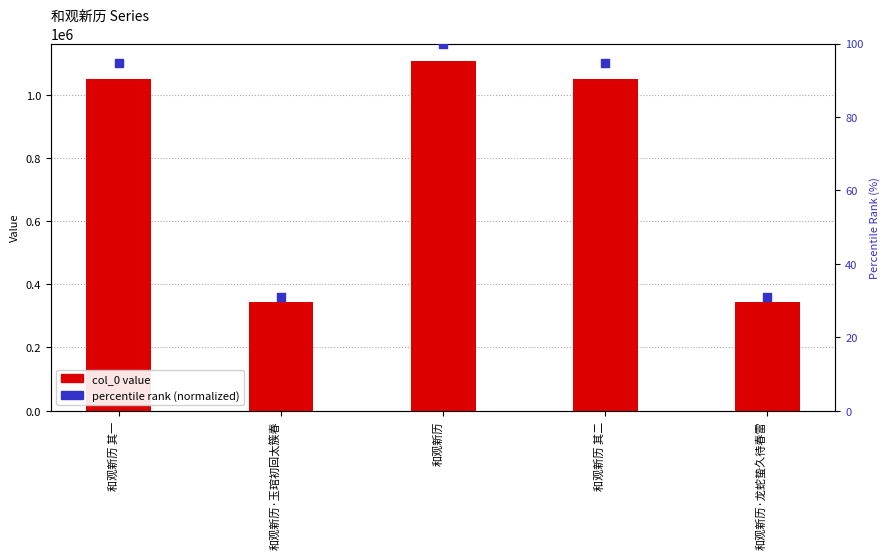

Which series reaches the maximum Y coordinate?

col_0 value